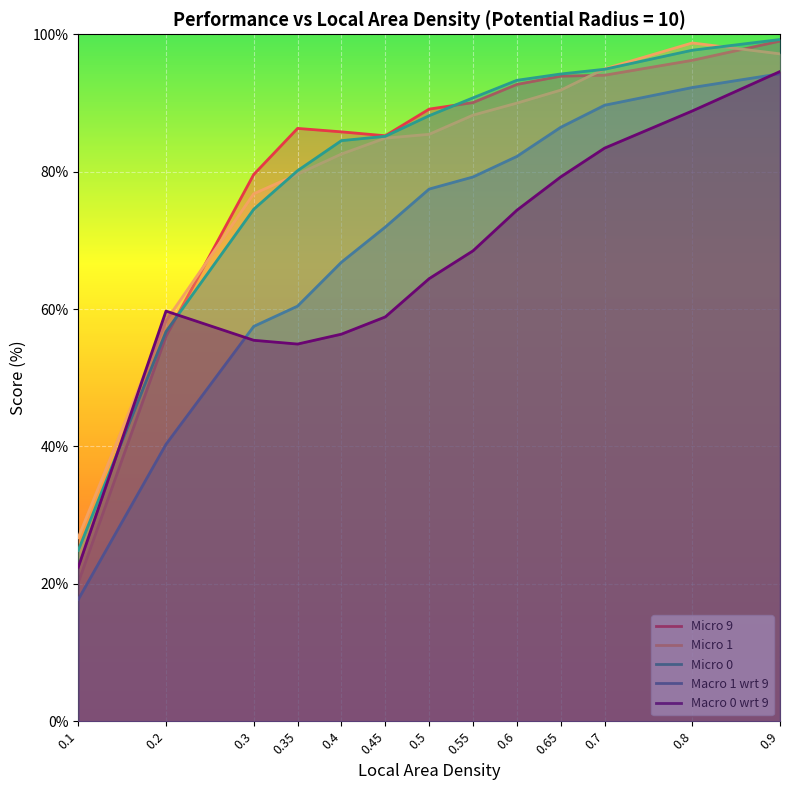

True or false: Micro 9 has a value of 99.0 at 0.9.

True